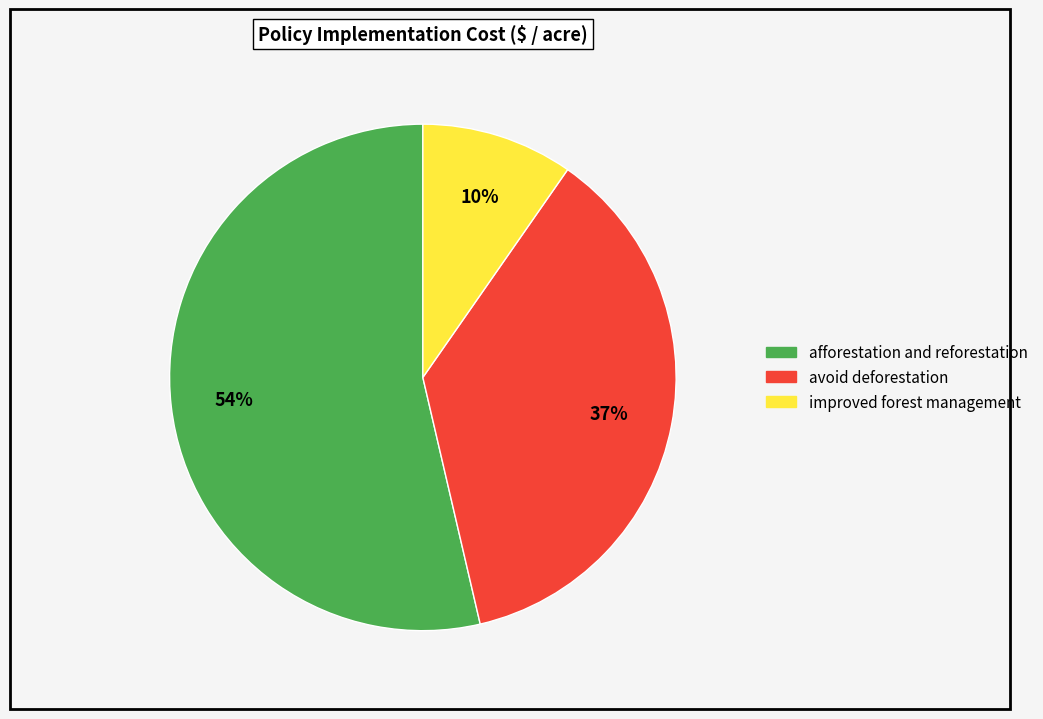

How many slices are in this pie chart?

3